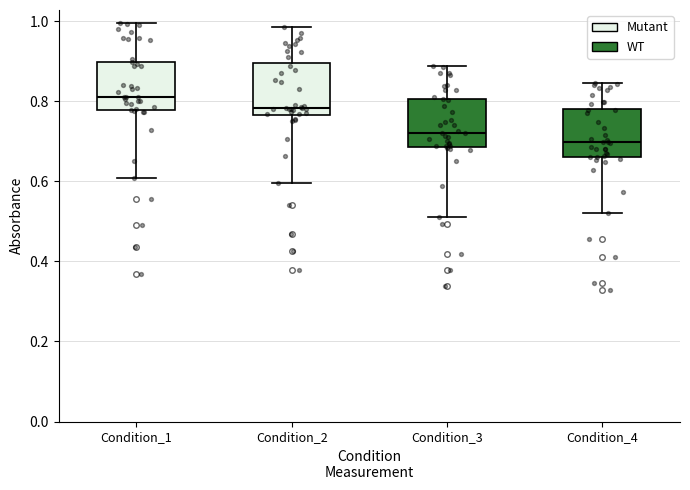

Which box's median line is the lowest?

Condition_4